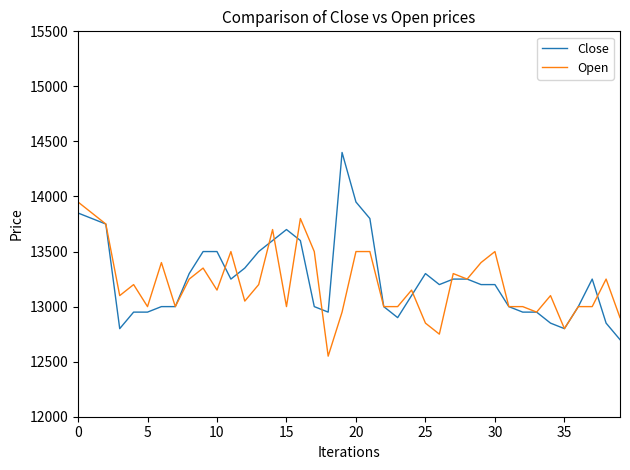

Rank the series by their maximum value, from highest to lowest.

Close, Open